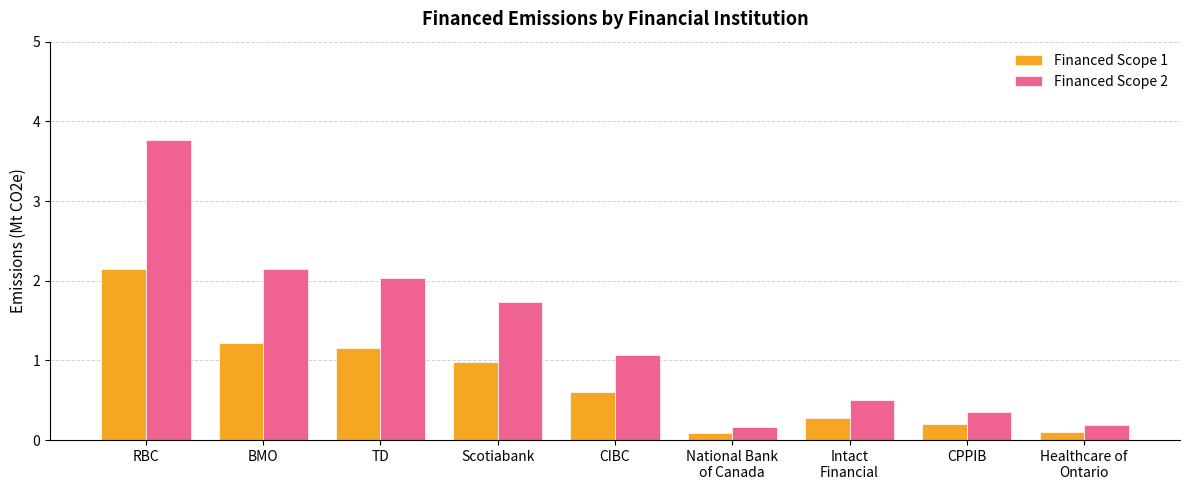

What is the label of the 9th bar from the right?

RBC